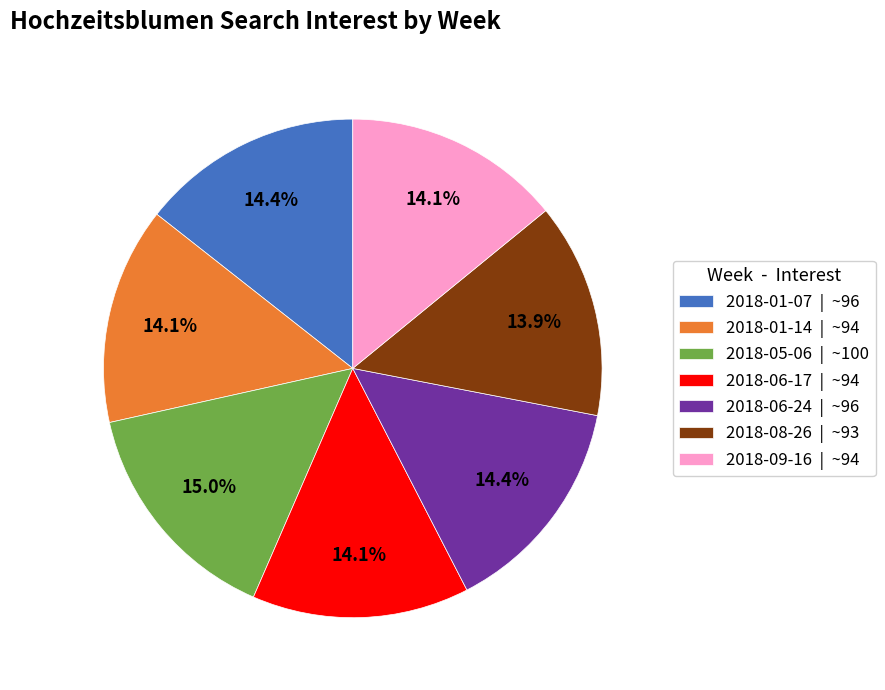

Is there a majority slice in this chart?

No